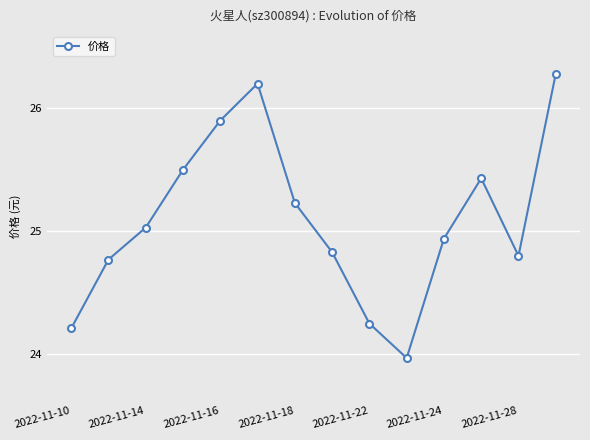

What is the average value?

25.1